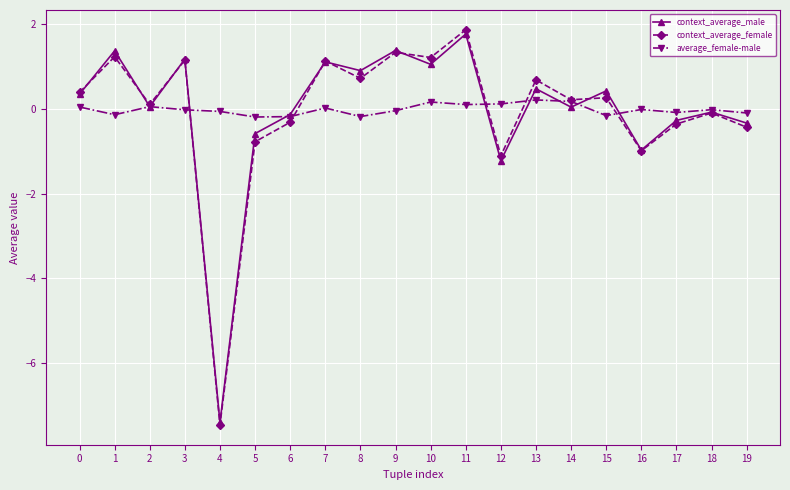

True or false: average_female-male and context_average_female intersect in this chart.

True